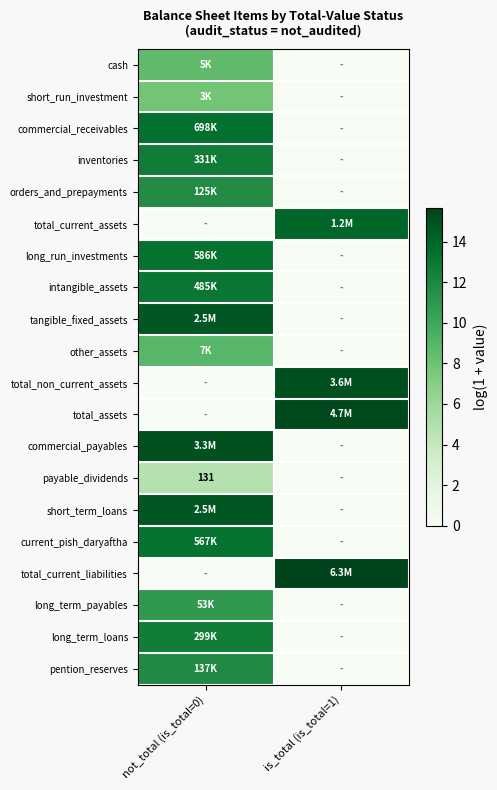

What is the total value across all series at not_total (is_total=0)?

187.4